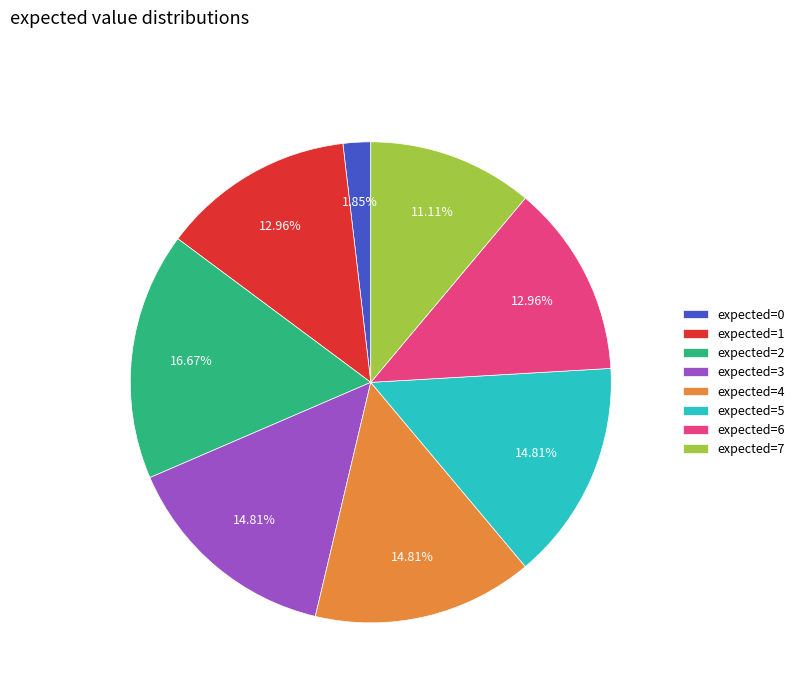

How many segments does this pie chart have?

8